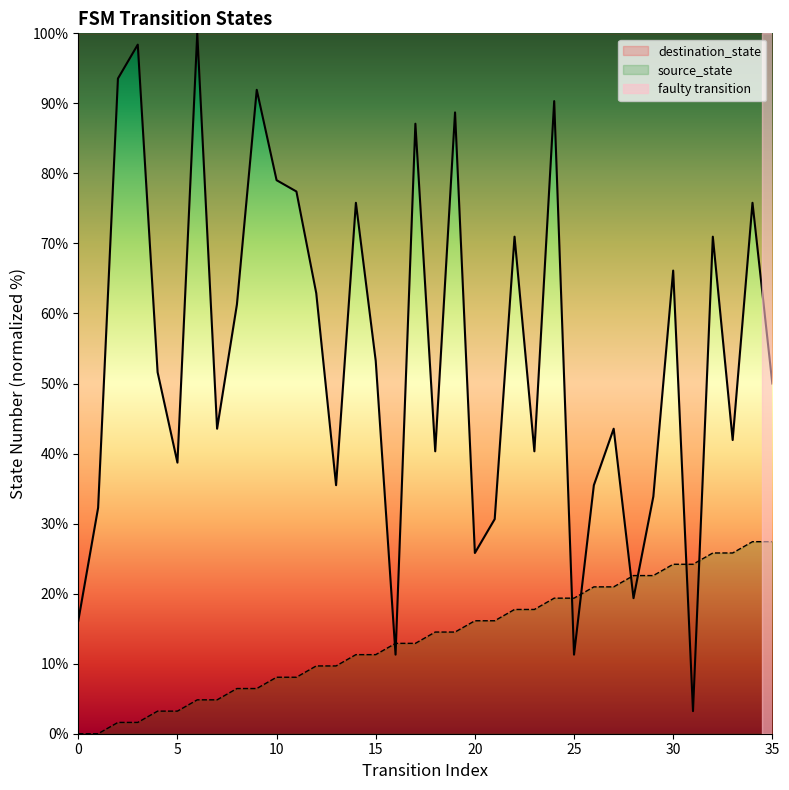

What are all the series names shown in the legend?

source_state, destination_state